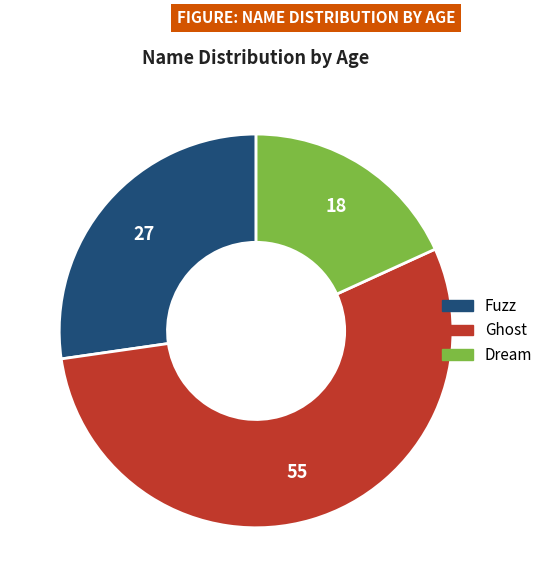

Which slice is the largest?

Ghost